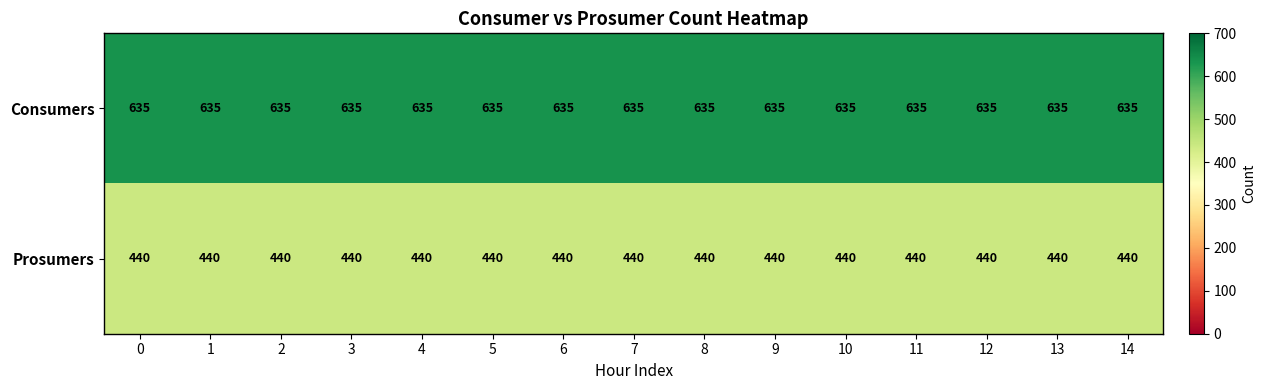

What is the spread (max minus min) of values at 5?

195